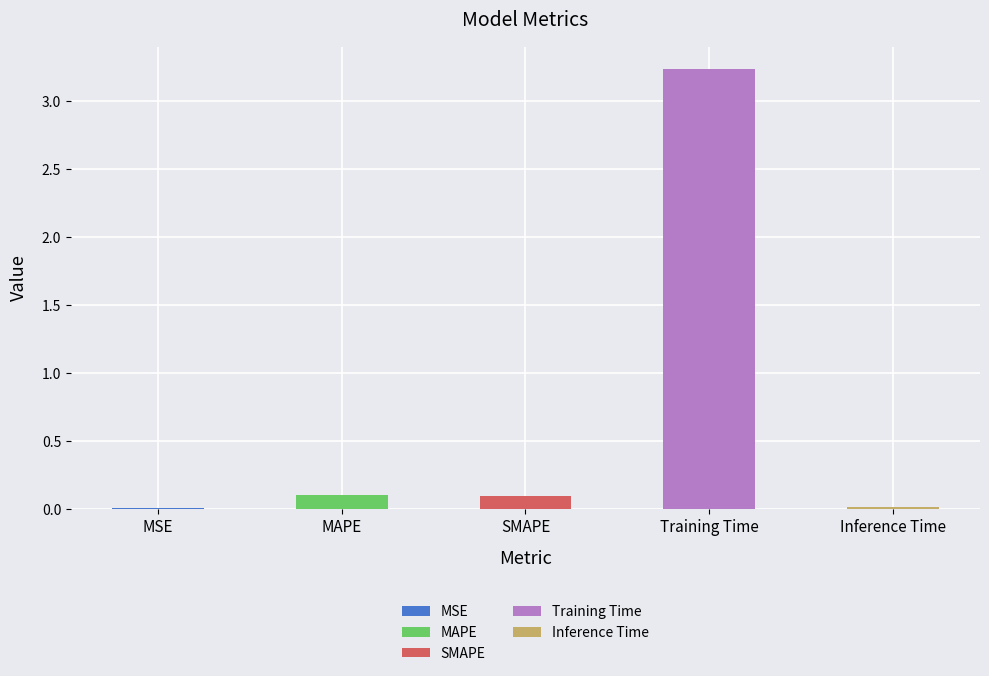

How many categories are shown in the chart?

5